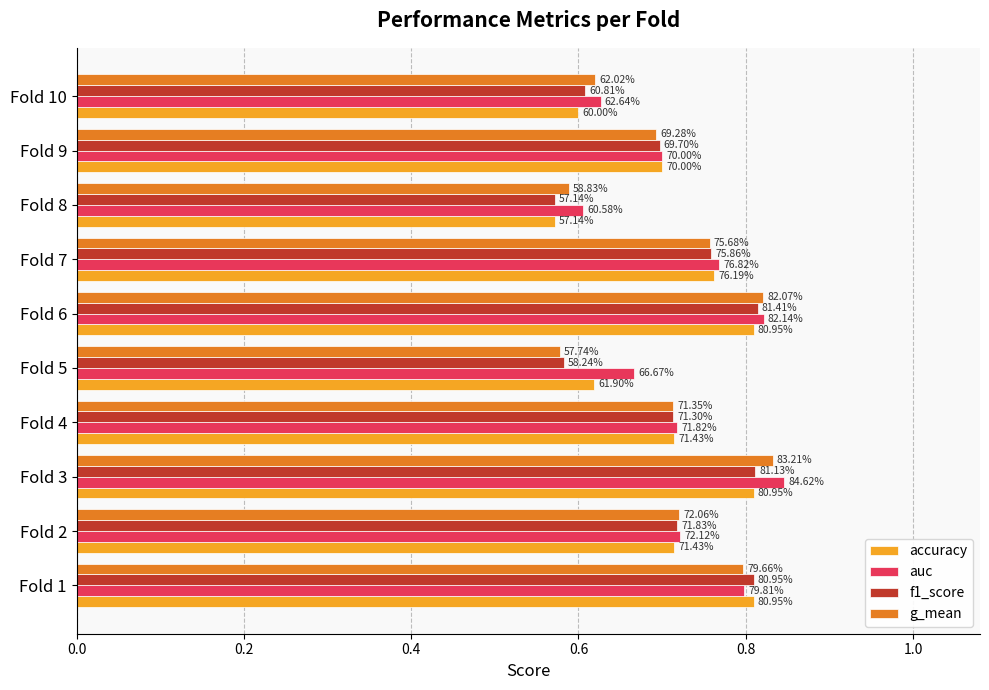

What is the average value of the f1_score series?

0.7